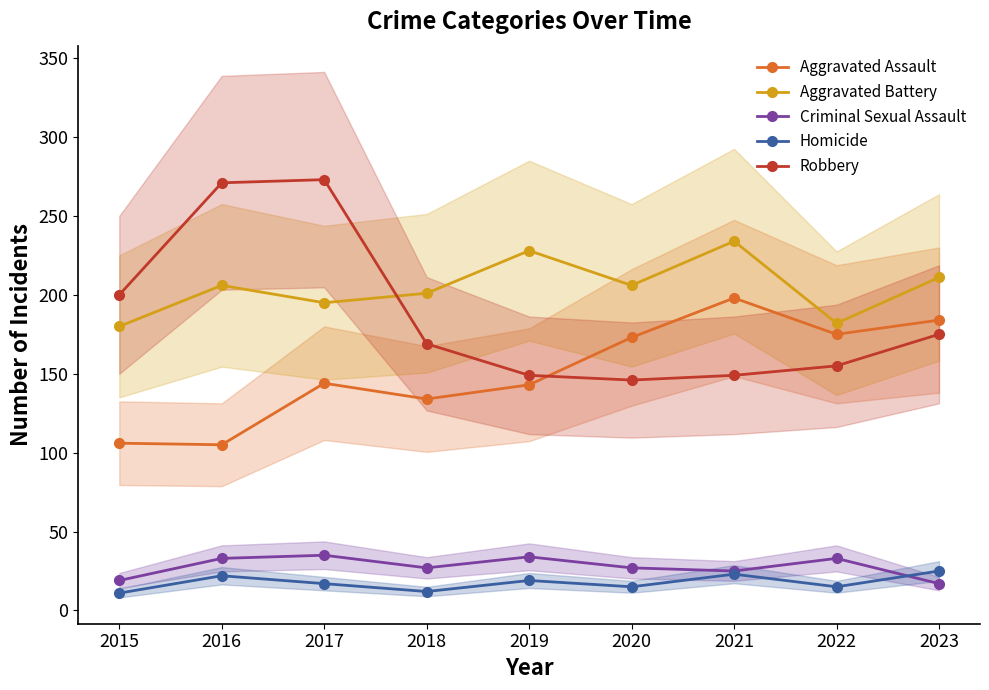

Rank the series by their maximum value, from highest to lowest.

Robbery, Aggravated Battery, Aggravated Assault, Criminal Sexual Assault, Homicide